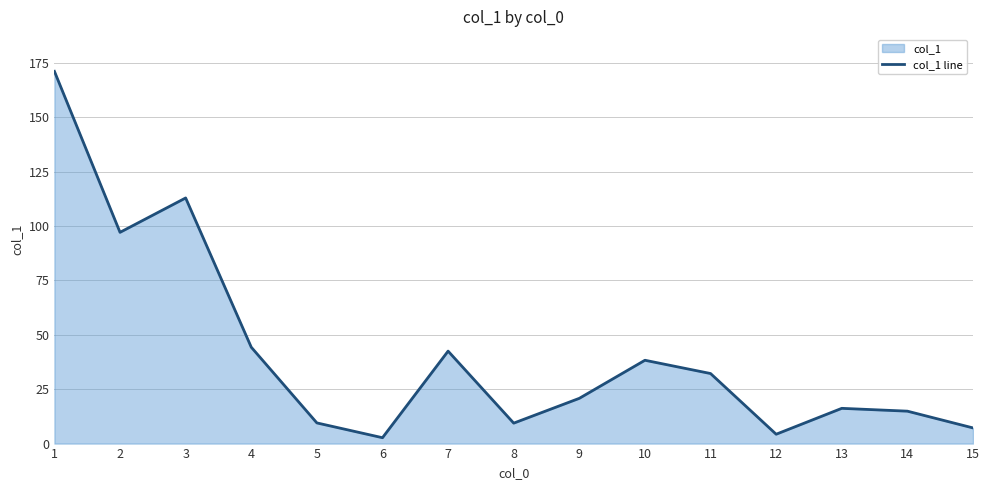

How many categories are shown in the chart?

15